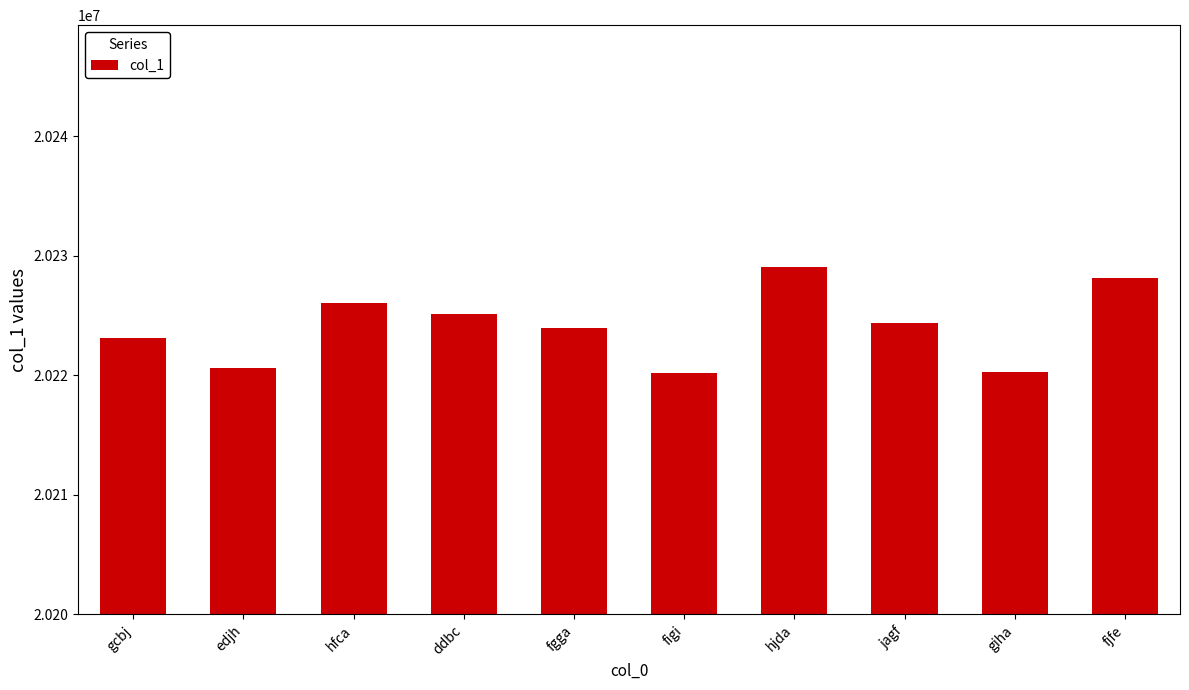

What is the value of the 8th bar from the left?

20224386